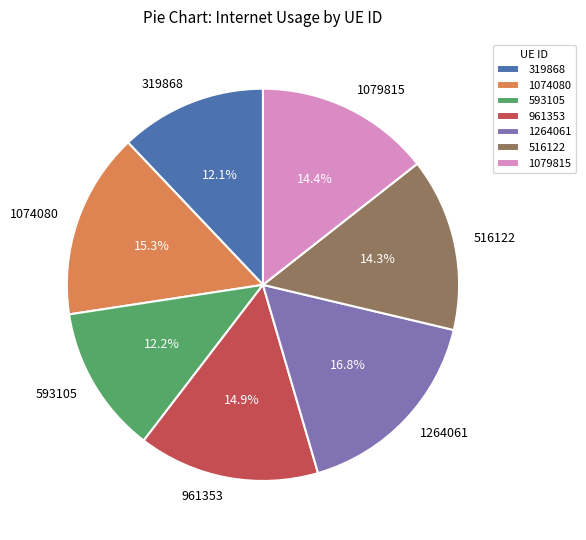

True or false: 1074080 accounts for 15% of the total.

True